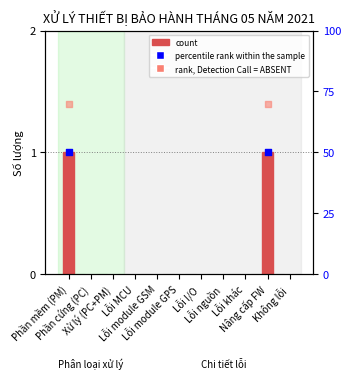

Between Phần mềm (PM) and Lỗi module GPS, which is larger?

Phần mềm (PM)